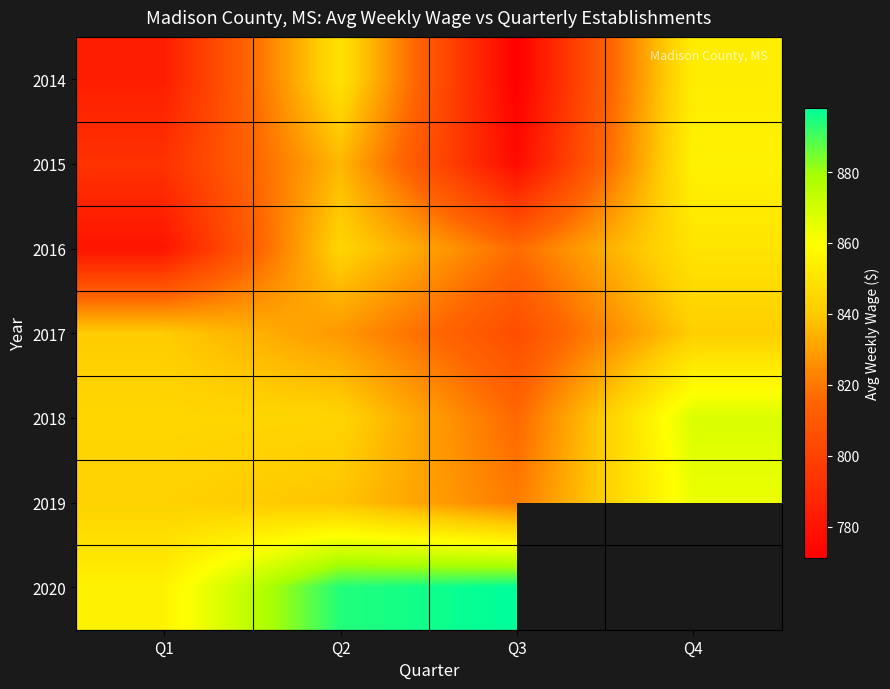

Which has a higher value, Q3 or Q1?

Q1